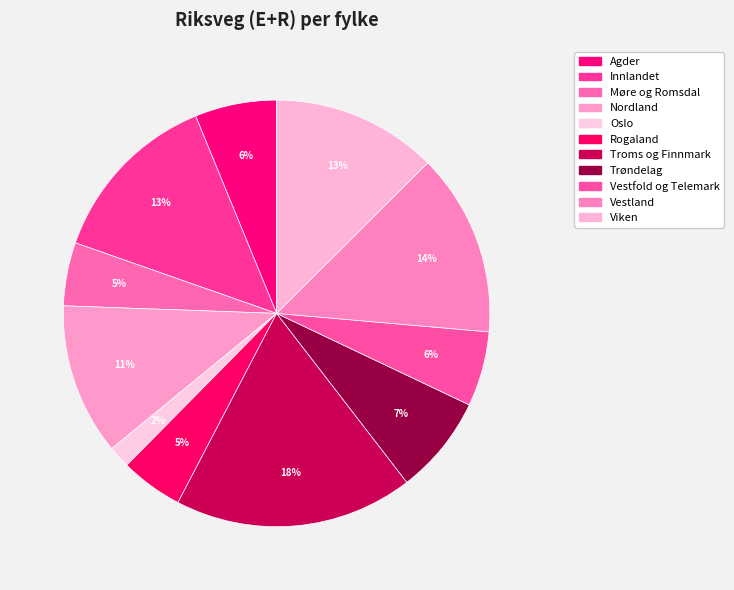

To the nearest percent, what is the difference between the largest and smallest slice percentages?

16%